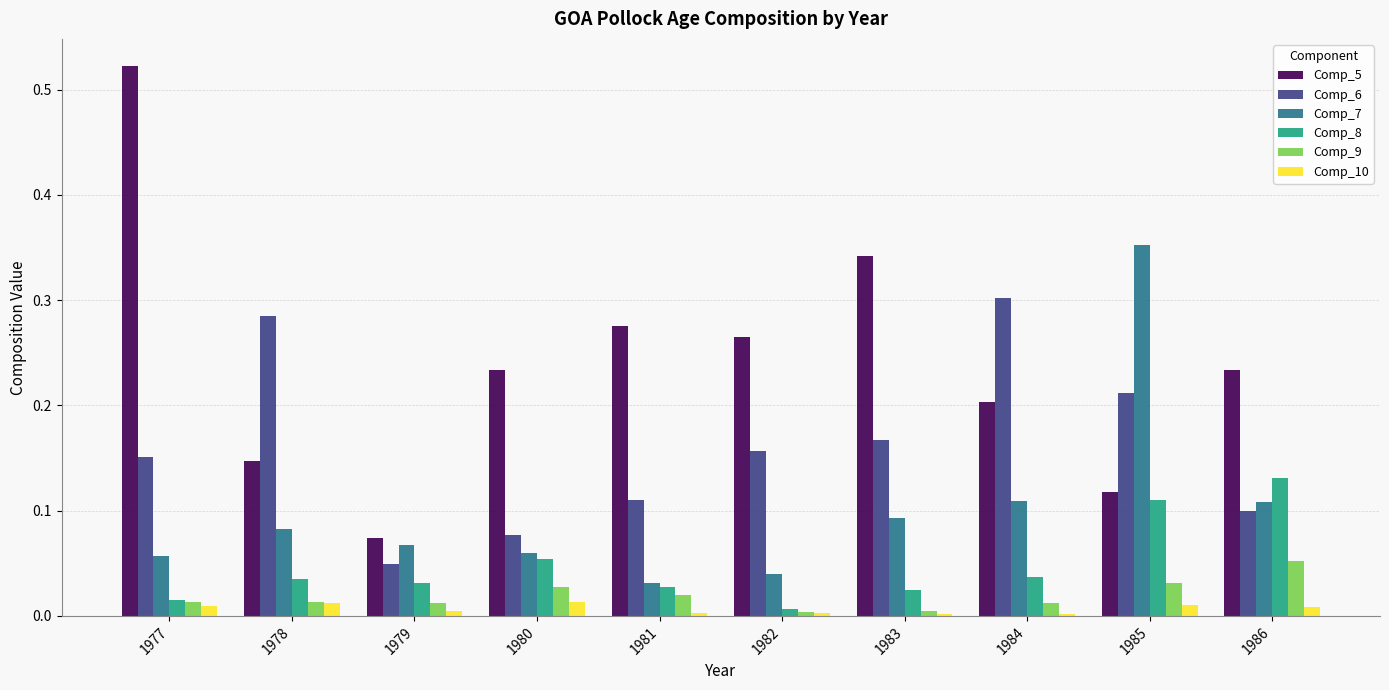

What is the sum of all Comp_7 values?

1.0